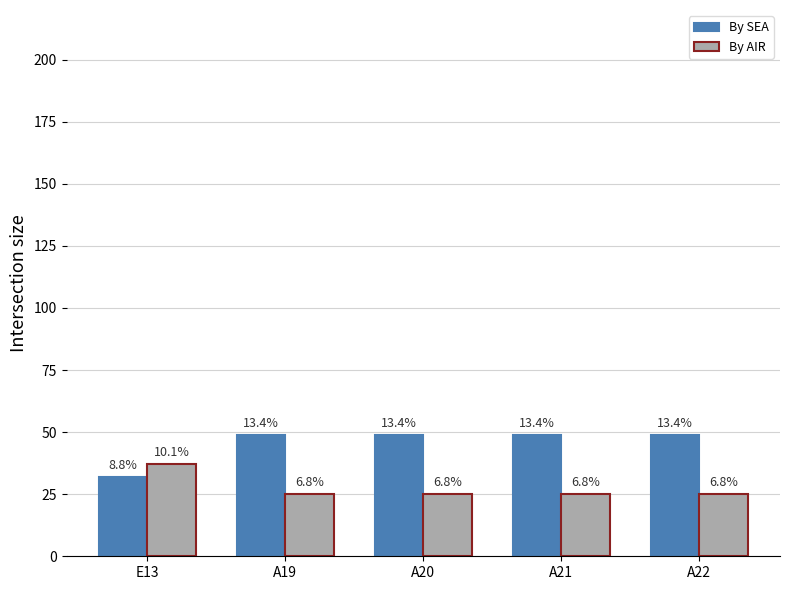

Rank the series at E13 from lowest to highest value.

By SEA, By AIR